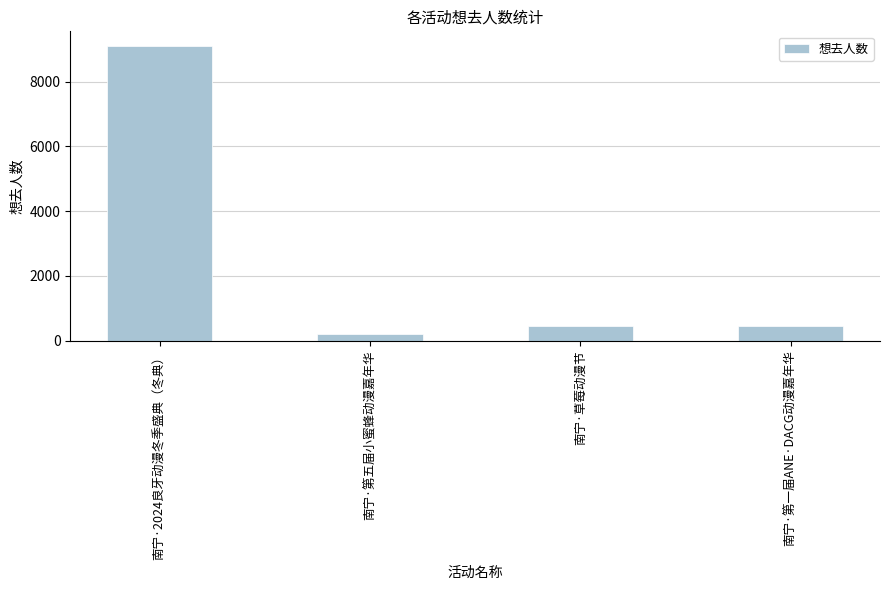

Which category has the highest value across all series?

南宁·2024良牙动漫冬季盛典（冬典）